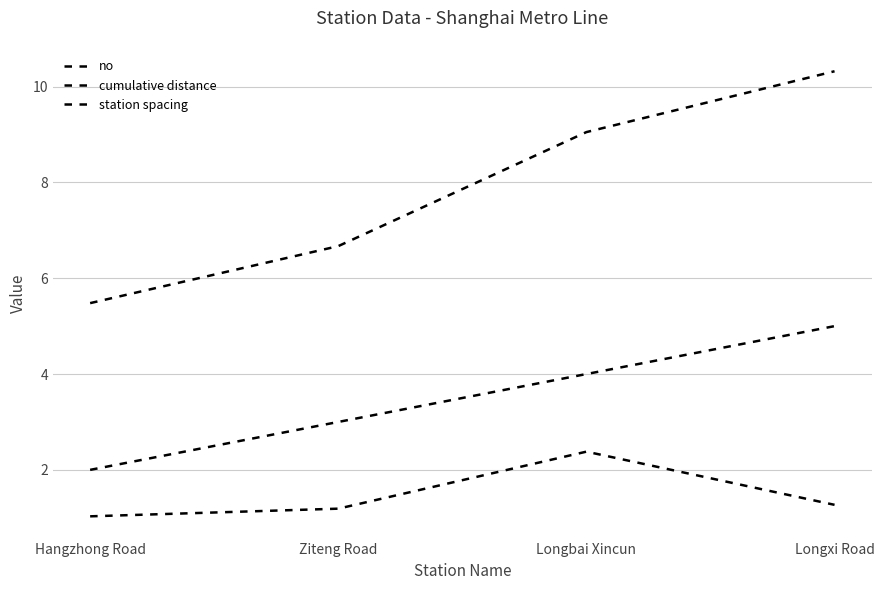

At how many categories does at least one series exceed 7?

2